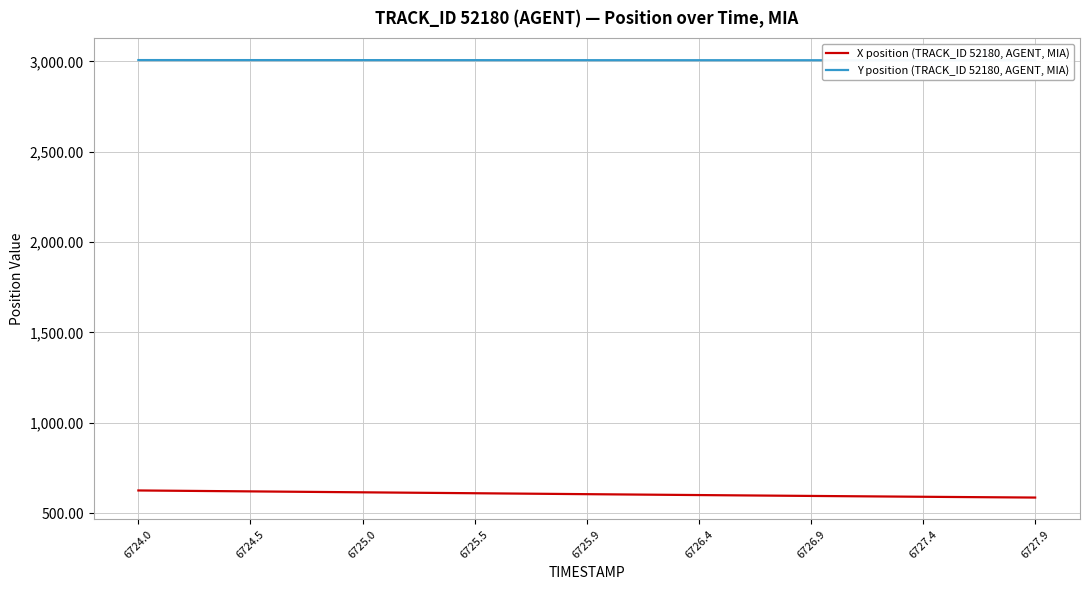

What is the highest value of the X position (TRACK_ID 52180, AGENT, MIA) series?

625.2